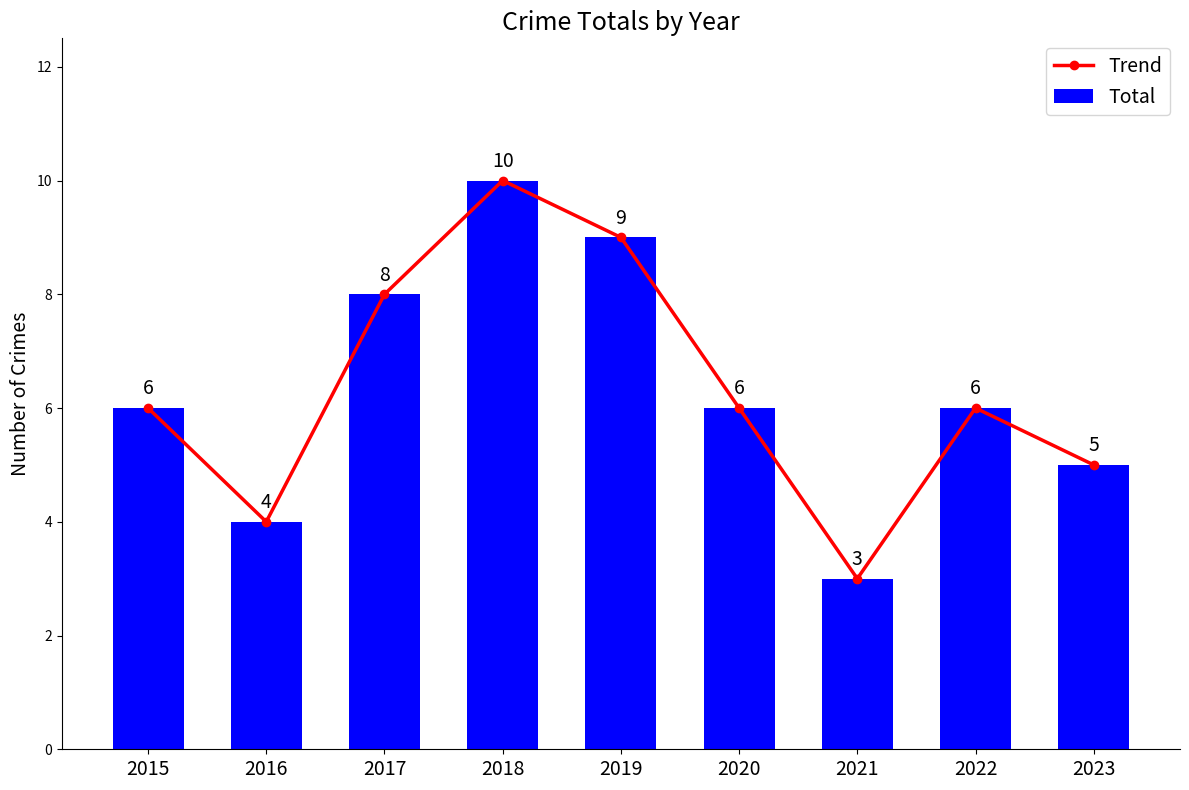

Is it true that Trend equals 8 at 2017?

True